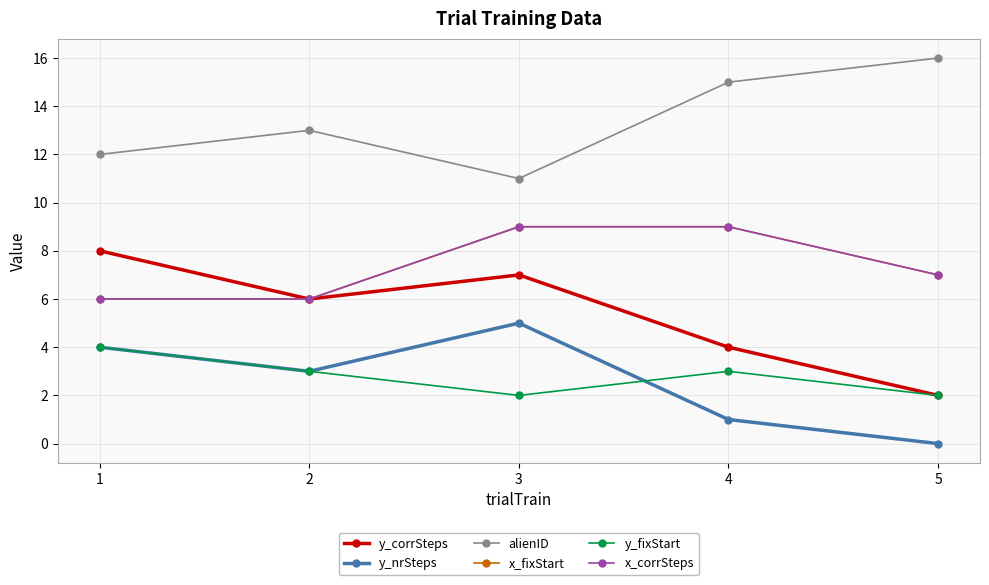

Is this an area chart (filled region under the line)?

No